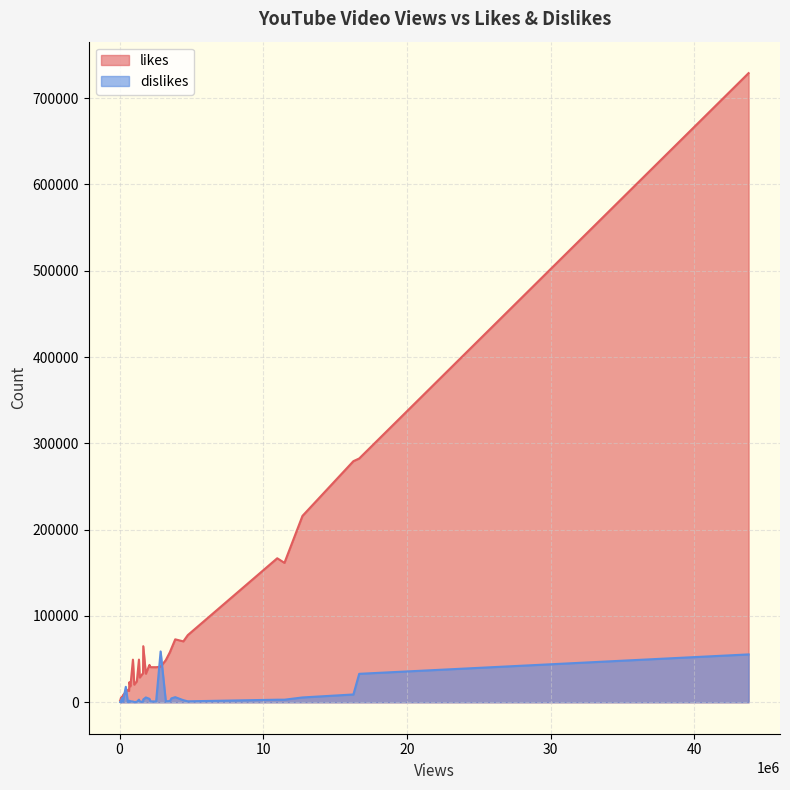

The value of likes at 33 is 17891. True or false?

False